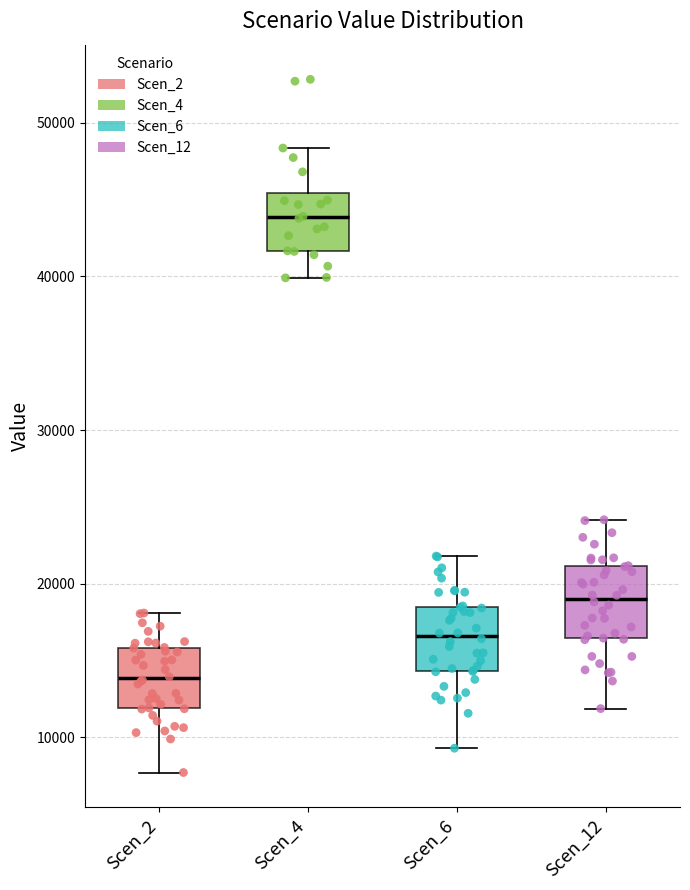

Reading left to right, transcribe this box plot: for each box, give where its median line is, the range the box spans, and where its two whiskers end, as read against the y-axis. The values are not printed on the chart, so give them approximately, as read against the axis.

Scen_2: median 14000, box 12000 to 16000, whiskers 8000 to 18000
Scen_4: median 44000, box 42000 to 45000, whiskers 40000 to 48000
Scen_6: median 17000, box 14000 to 18000, whiskers 9000 to 22000
Scen_12: median 19000, box 16000 to 21000, whiskers 12000 to 24000